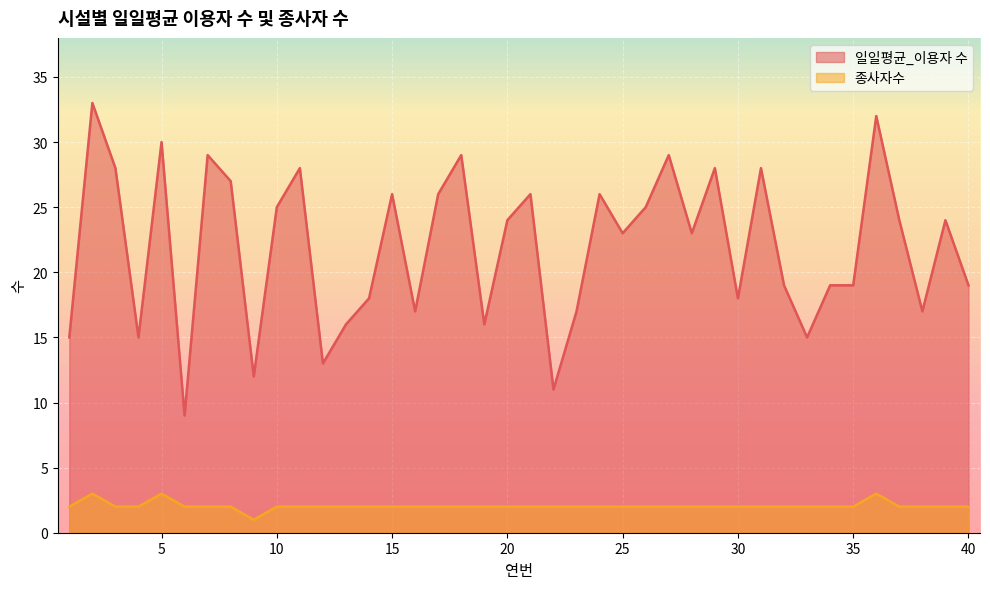

Reading right to left, list all the values displayed in this chart.

일일평균_이용자 수: 19	24	17	24	32	19	19	15	19	28	18	28	23	29	25	23	26	17	11	26	24	16	29	26	17	26	18	16	13	28	25	12	27	29	9	30	15	28	33	15
종사자수: 2	2	2	2	3	2	2	2	2	2	2	2	2	2	2	2	2	2	2	2	2	2	2	2	2	2	2	2	2	2	2	1	2	2	2	3	2	2	3	2